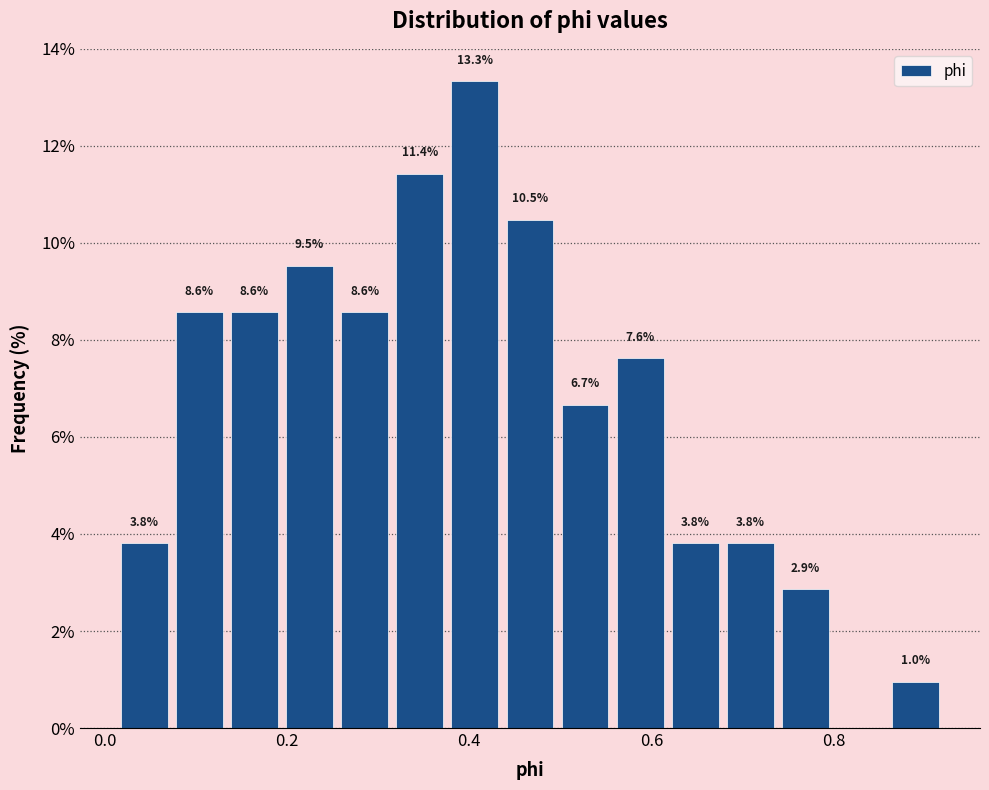

Around what value on the x-axis is the tallest bar? Give the approximate position of its centre, as read against the axis.

0.40